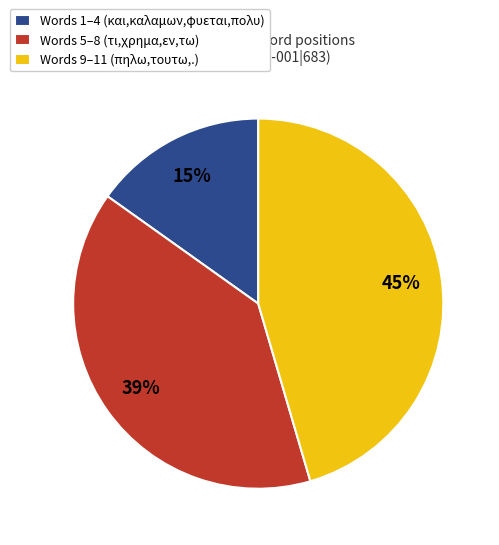

Is the sum of Words 5–8 (τι,χρημα,εν,τω) and Words 1–4 (και,καλαμων,φυεται,πολυ) greater than half?

Yes